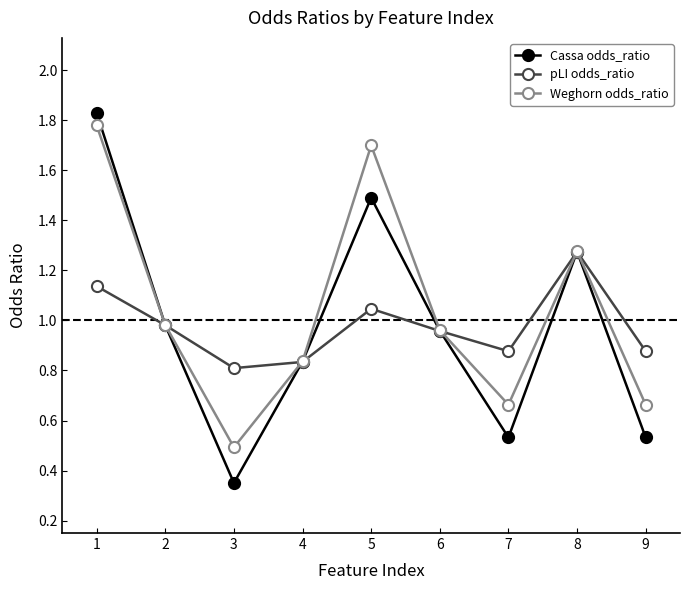

At which category does the chart reach its minimum across all series?

3